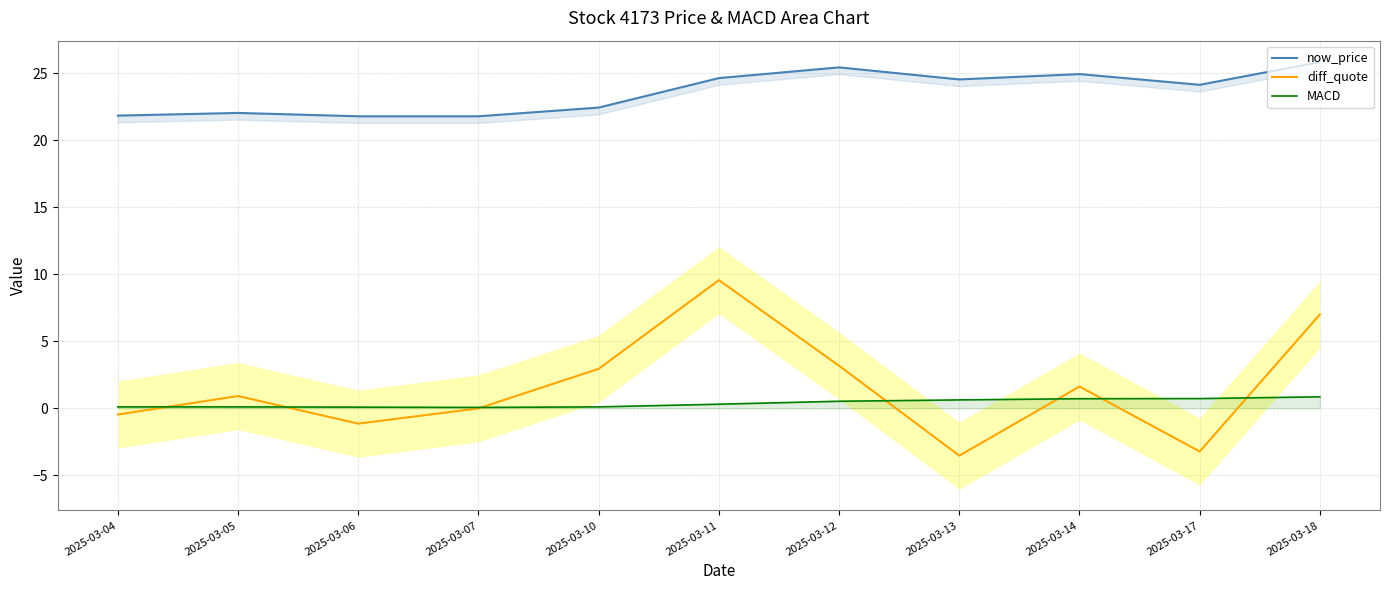

The MACD series shows 0.2 at 2025-03-18. True or false?

False